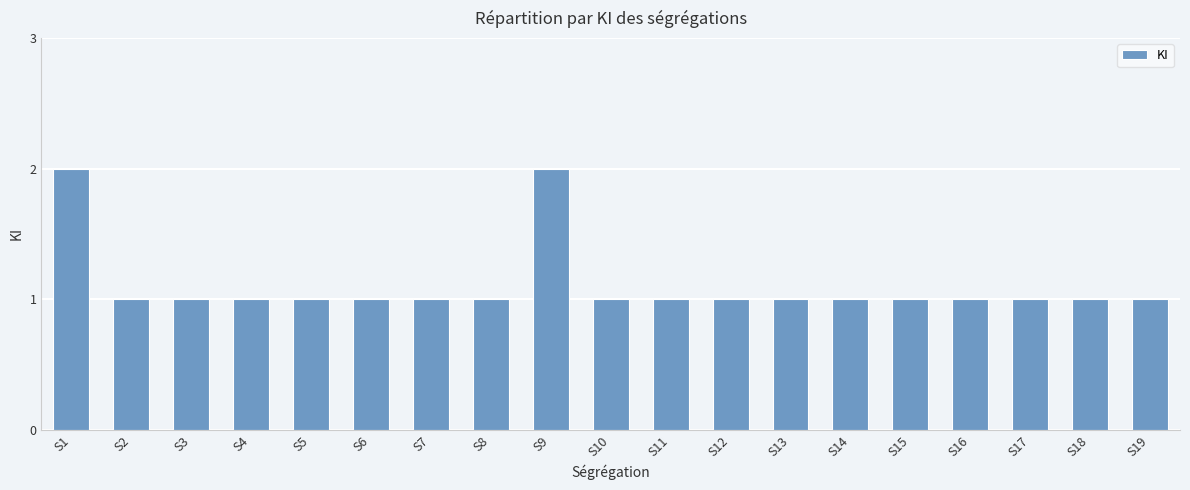

Approximately how many times larger is the value at S2 compared to S16?

1.0